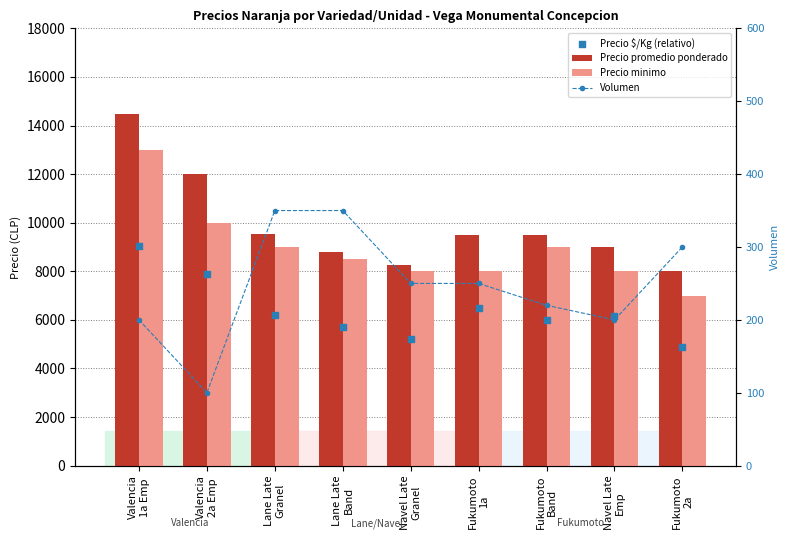

Which series has the largest total across all categories?

Precio promedio ponderado